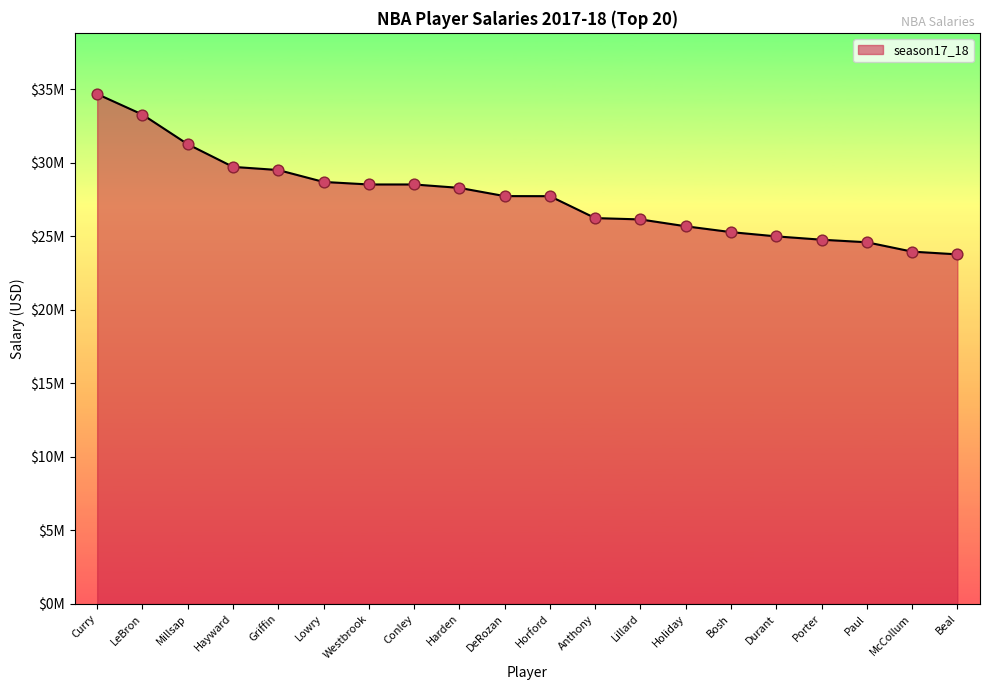

Between Durant and Bosh, which is larger?

Bosh